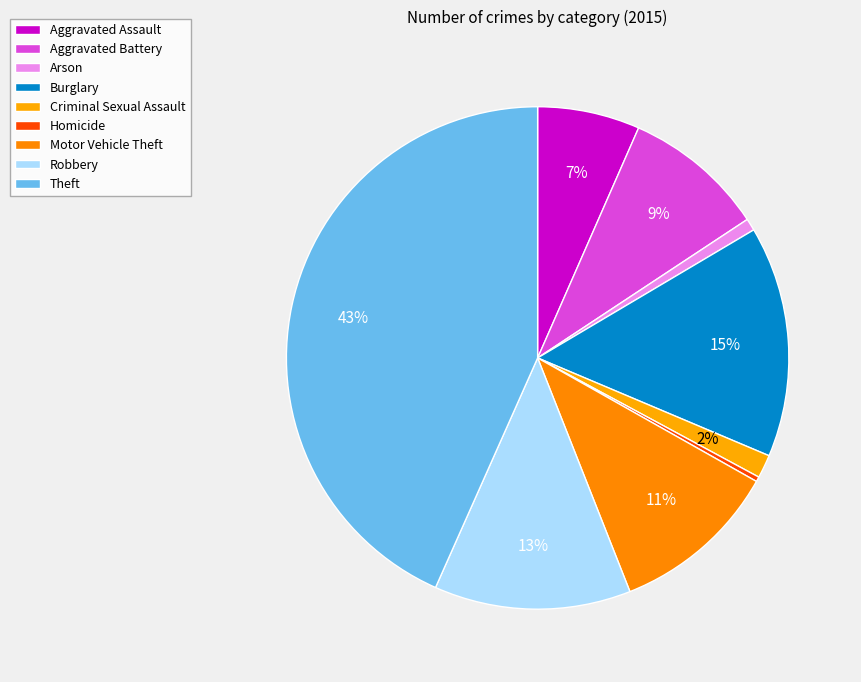

How many segments does this pie chart have?

9